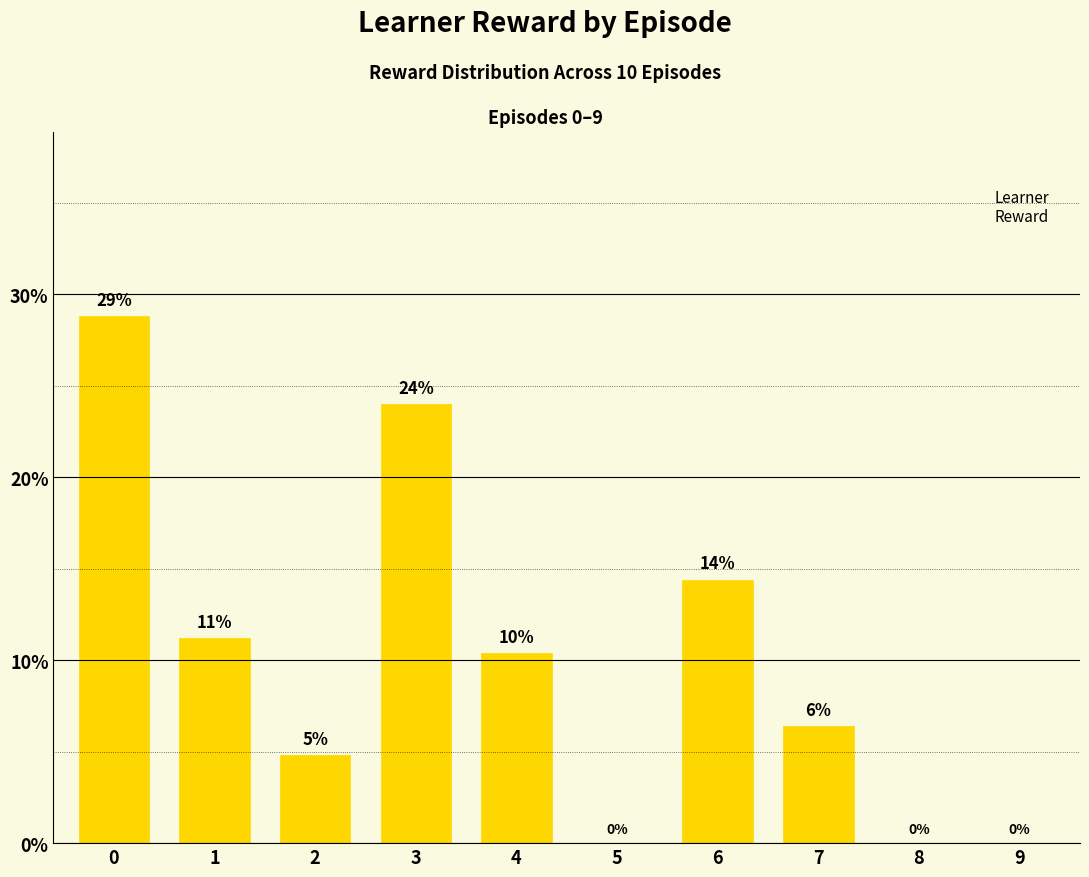

Are the bars horizontal?

No